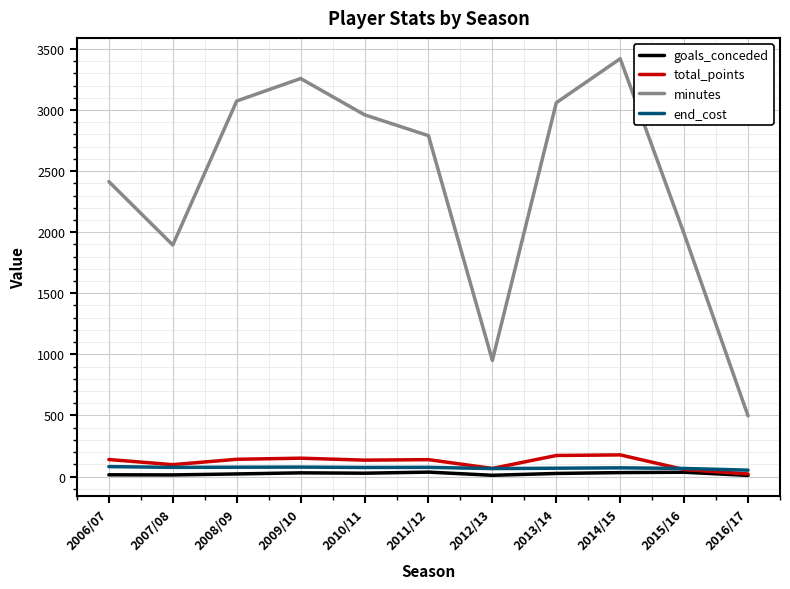

Does the chart display data point markers on the line(s)?

No